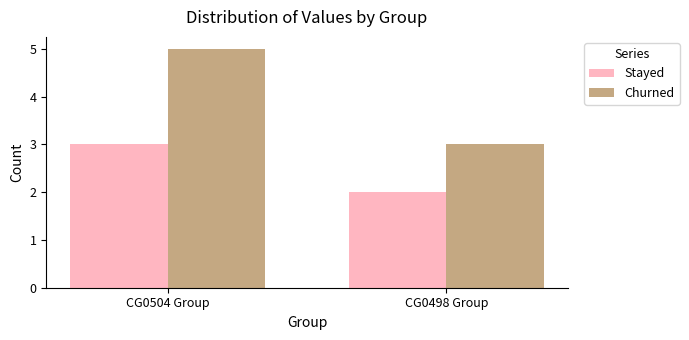

What is the smallest value displayed?

2